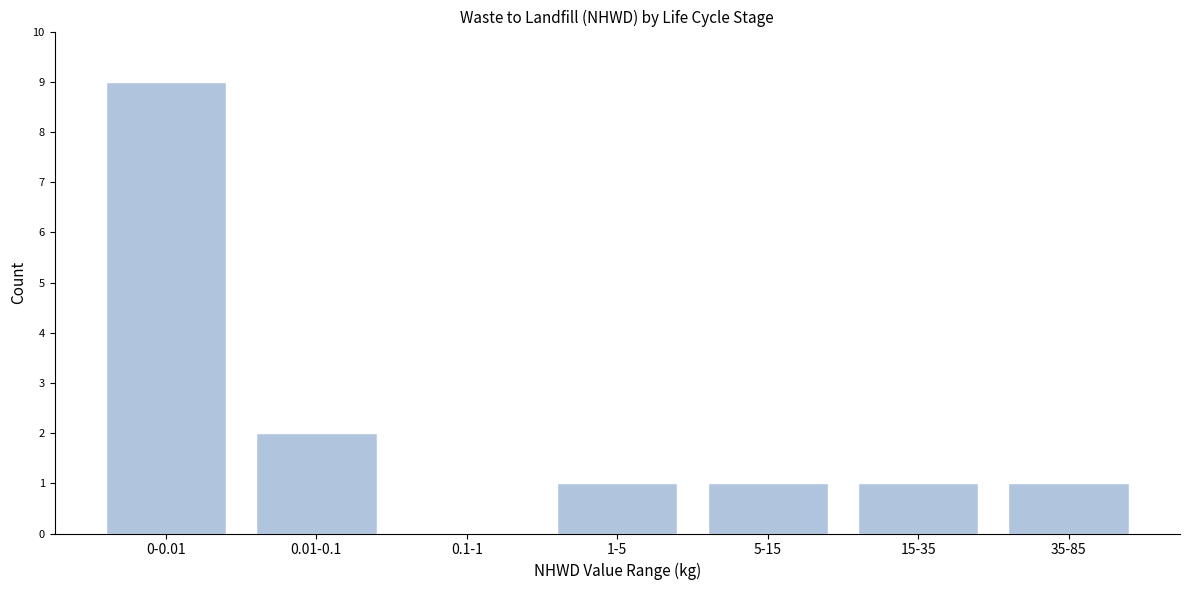

Reading left to right, what are all the values shown in this chart?

0-0.01=9	0.01-0.1=2	0.1-1=0	1-5=1	5-15=1	15-35=1	35-85=1